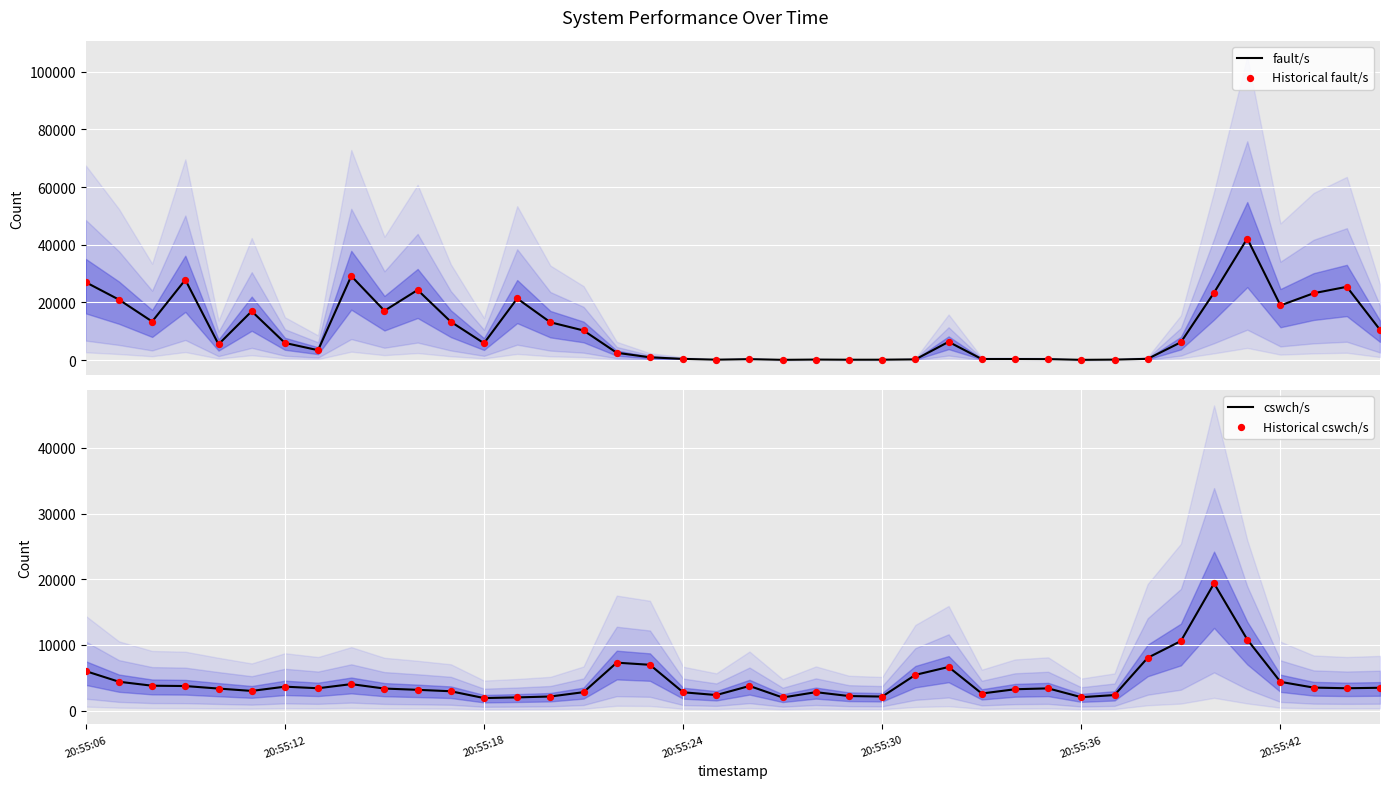

What is the maximum value for fault/s?

42155